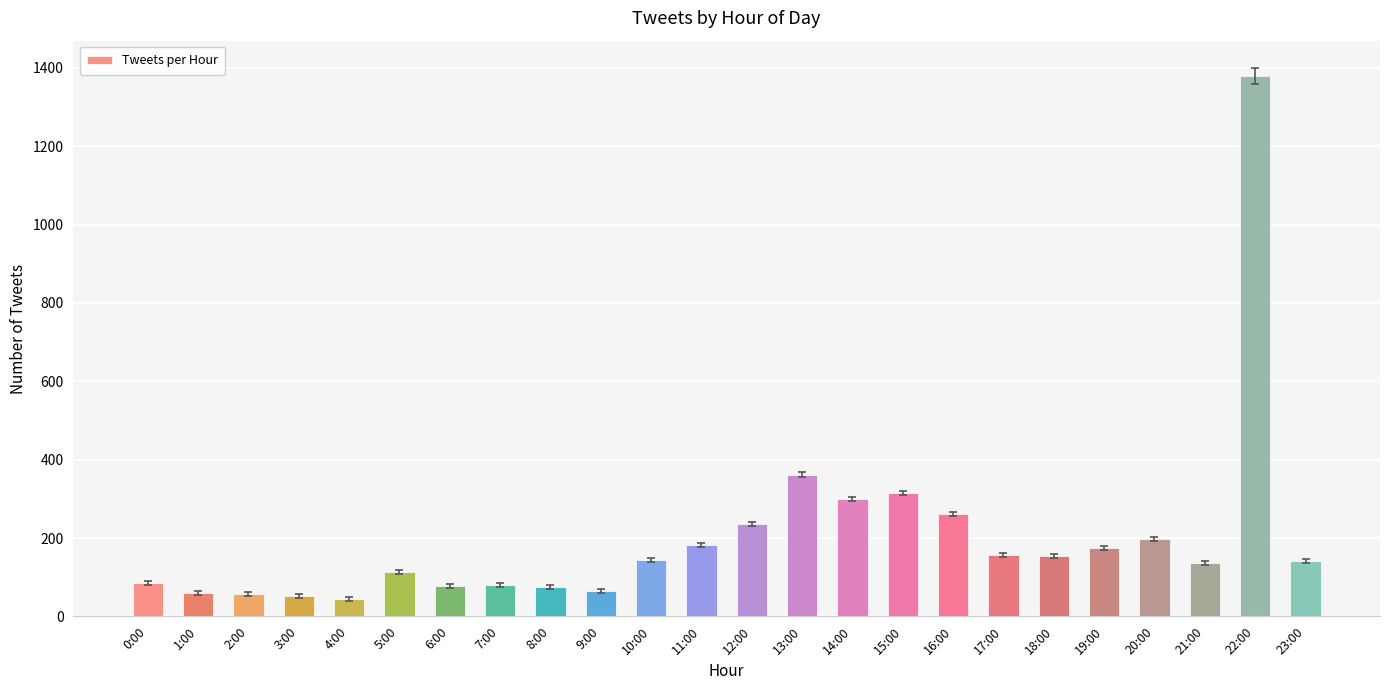

What is the change in value from 5:00 to 19:00?

+62